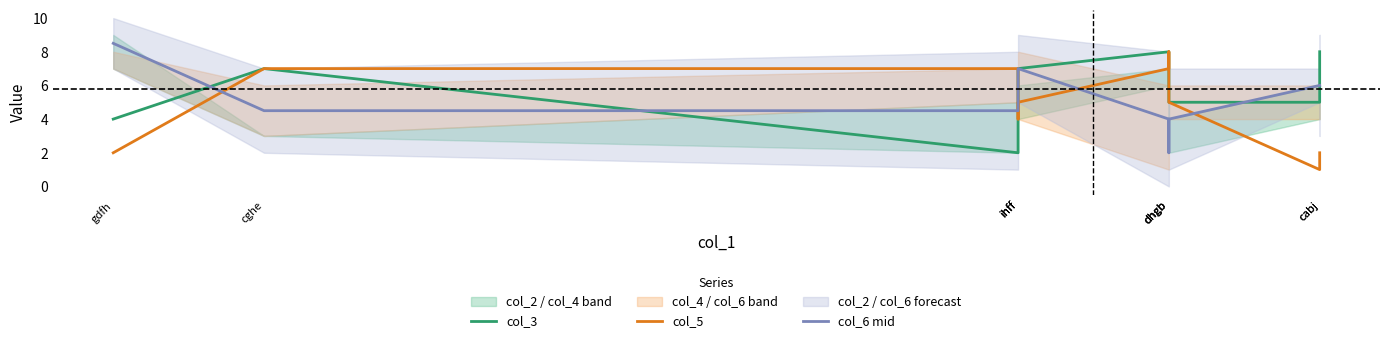

How many series are shown in this chart?

3